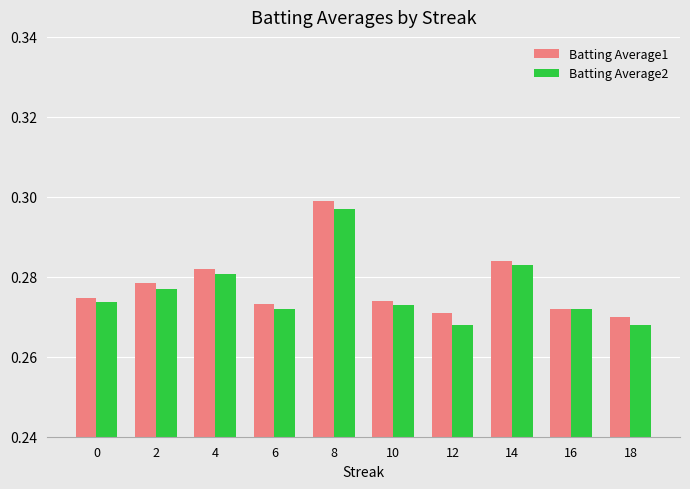

How many Batting Average1 values are between 0 and 1?

10